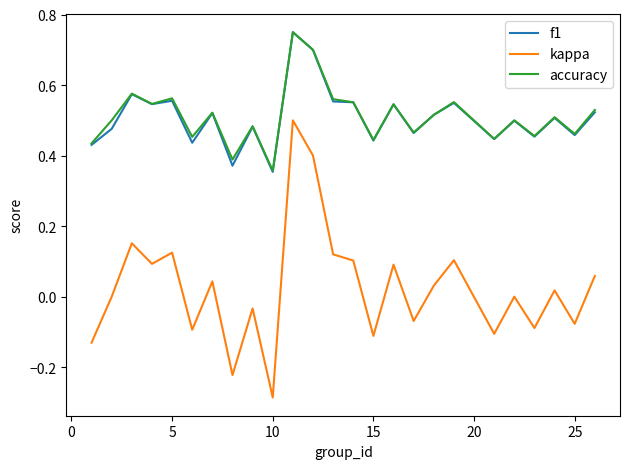

Which series has the largest range (max minus min)?

kappa